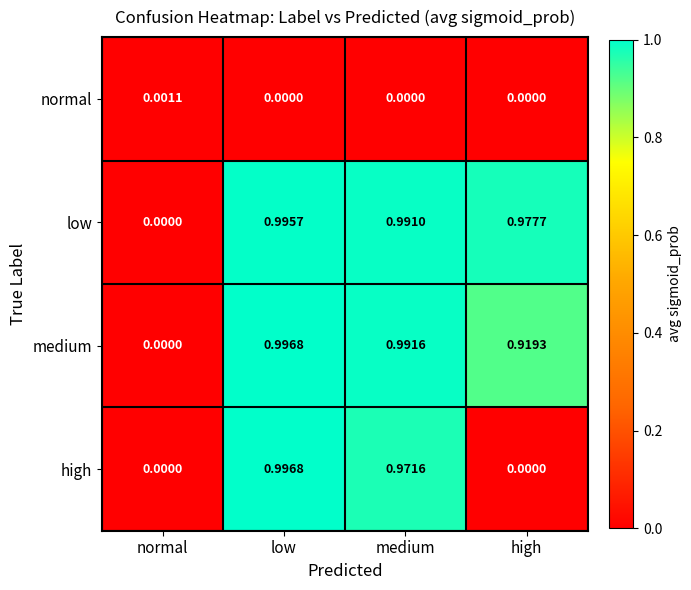

Which series has the largest total across all categories?

low